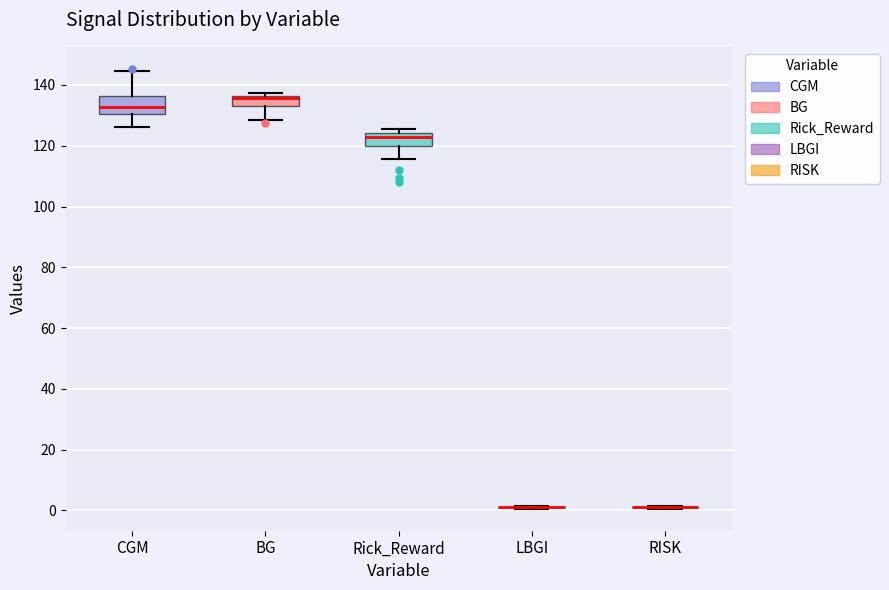

Reading left to right, transcribe this box plot: for each box, give where its median line is, the range the box spans, and where its two whiskers end, as read against the y-axis. The values are not printed on the chart, so give them approximately, as read against the axis.

CGM: median 132, box 130 to 136, whiskers 126 to 144
BG: median 136 (just below the box's upper edge), box 134 to 136, whiskers 128 to 138
Rick_Reward: median 124 (just below the box's upper edge), box 120 to 124, whiskers 116 to 126
LBGI: box collapsed to a line at 2, whiskers 0 to 2
RISK: box collapsed to a line at 2, whiskers 0 to 2